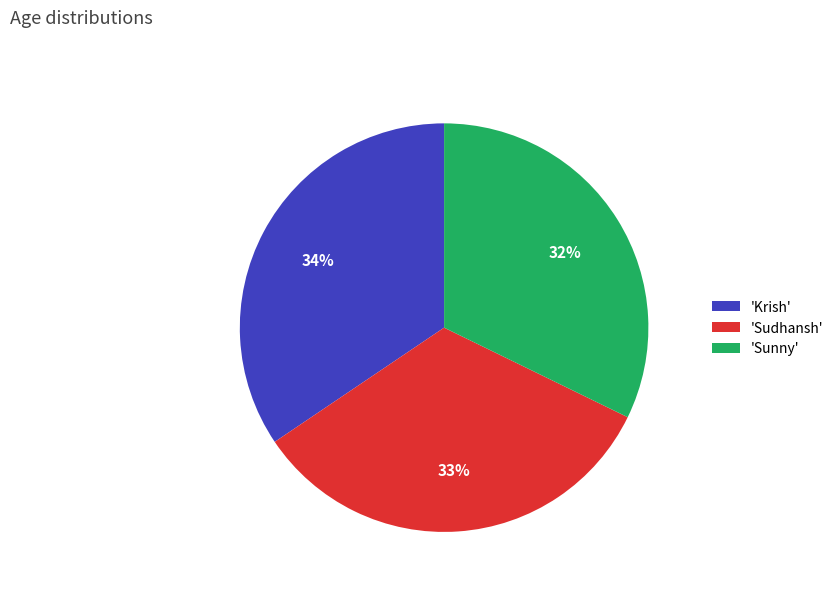

Is the sum of 'Krish' and 'Sudhansh' greater than half?

Yes